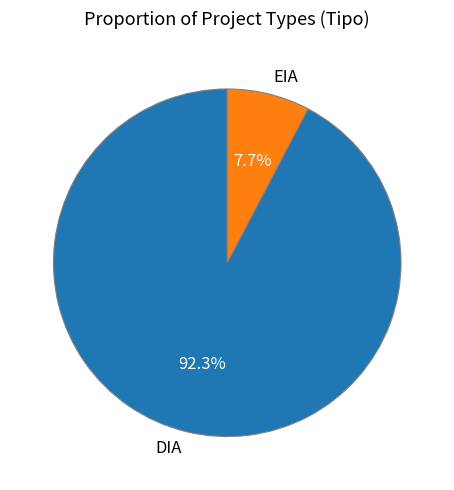

To the nearest percent, what is the difference between the largest and smallest slice percentages?

85%